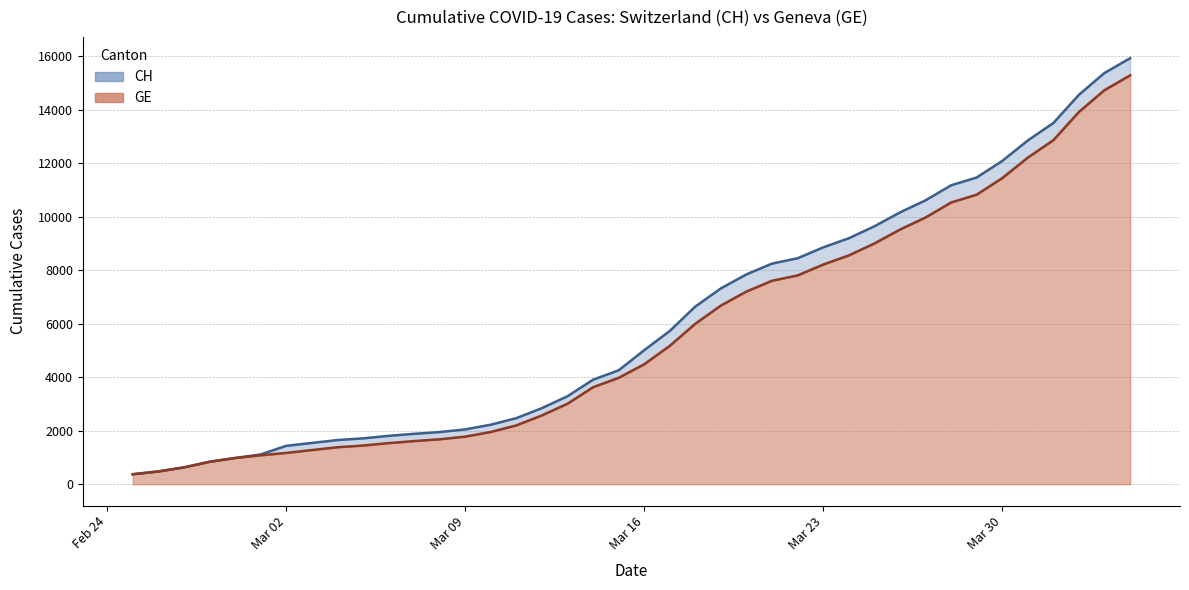

What is the highest value of the CH series?

15926